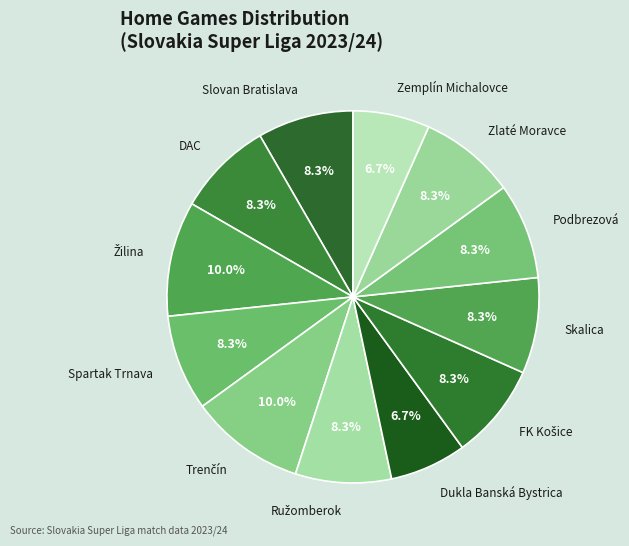

Is the sum of DAC and Zlaté Moravce greater than half?

No